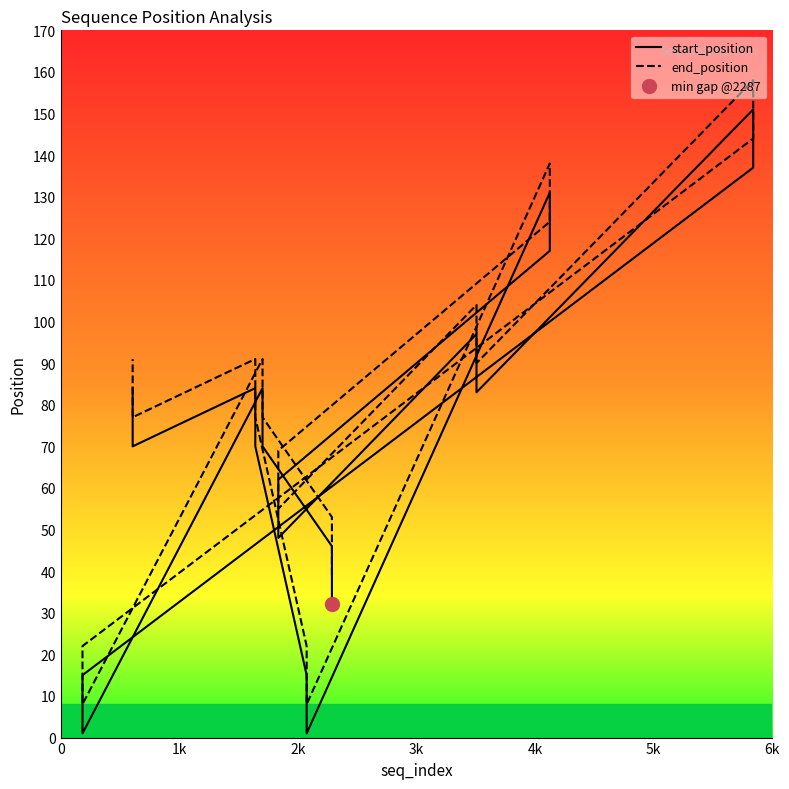

The value of end_position at 3k is 91. True or false?

True